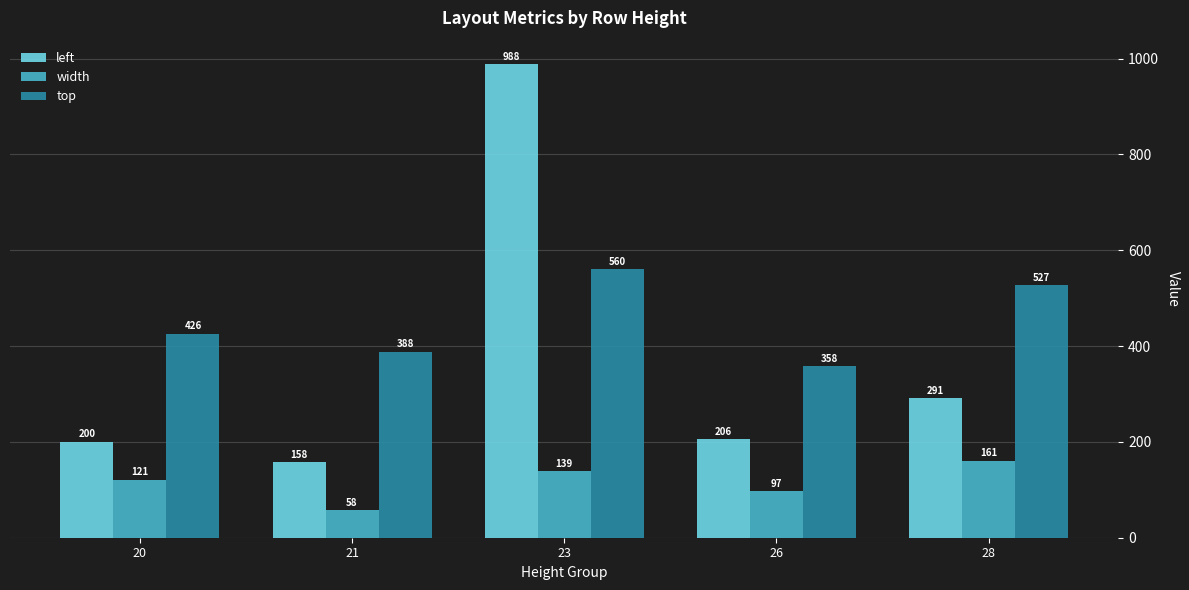

What is the difference between the maximum and second lowest values in the top series?

172